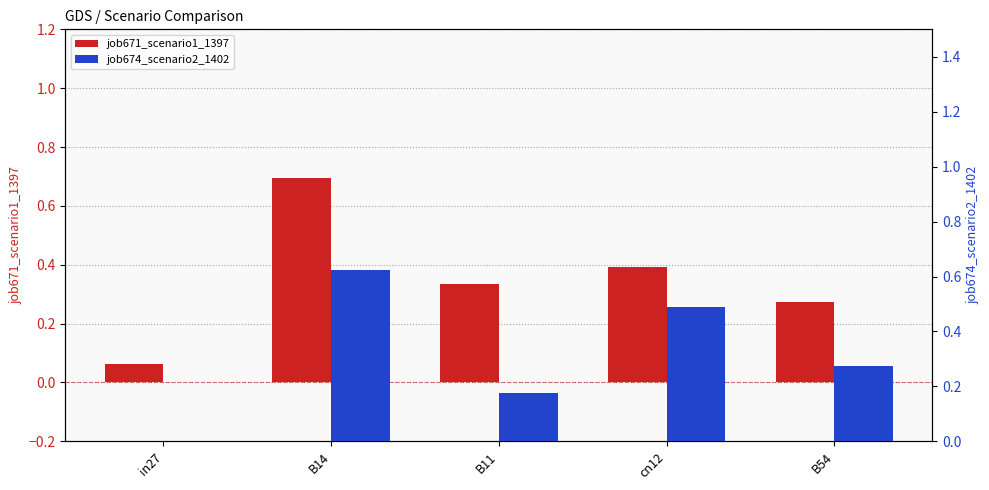

Which series has the largest range (max minus min)?

job671_scenario1_1397